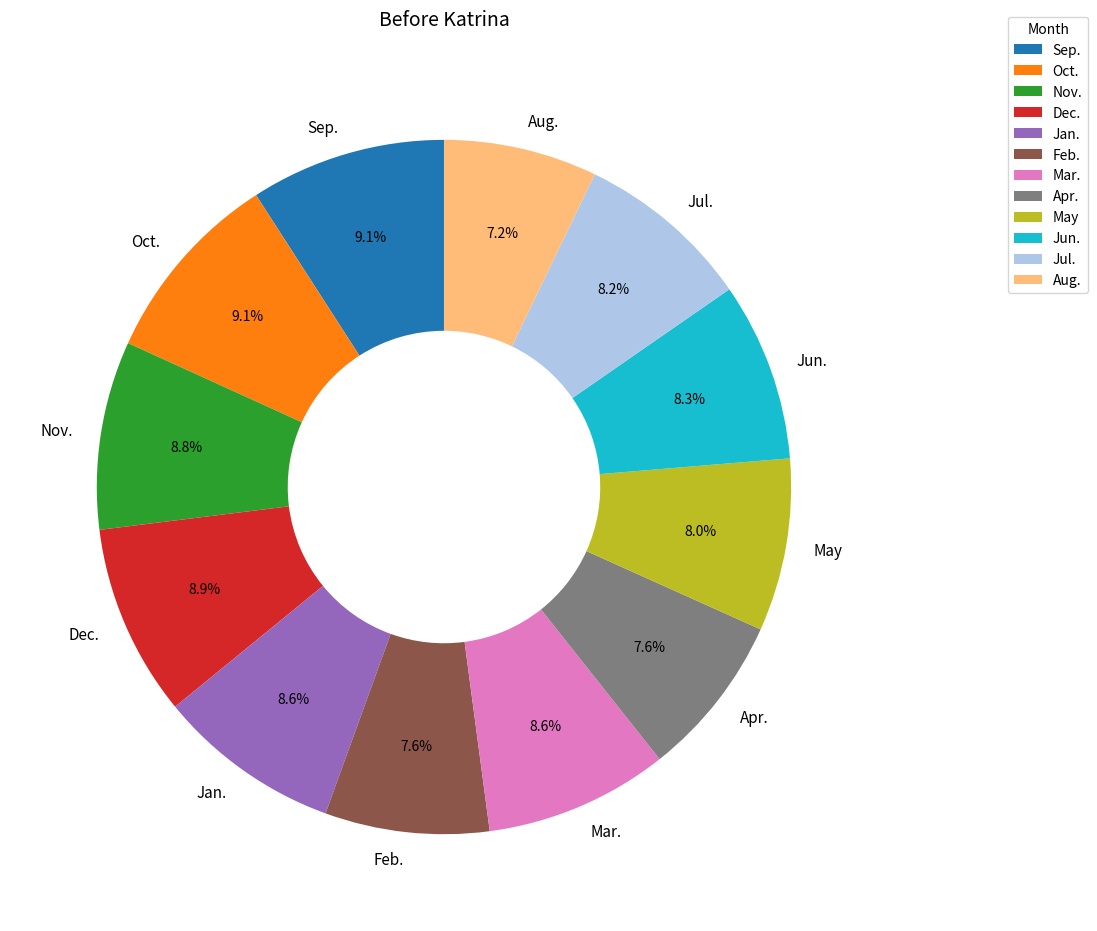

How much of the chart is everything except Mar.?

91.4%